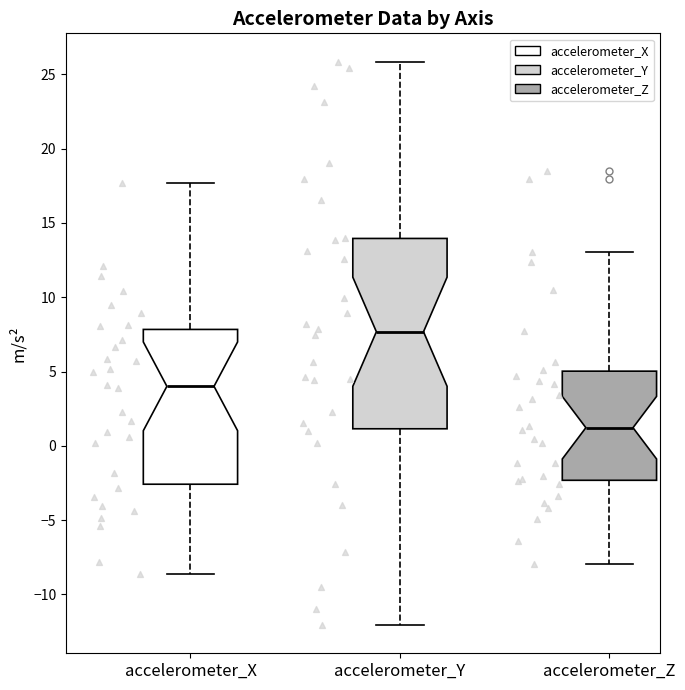

Where does the median line of the box for accelerometer_Z sit on the y-axis? The values are not printed on the chart, so give them approximately, as read against the axis.

1.0